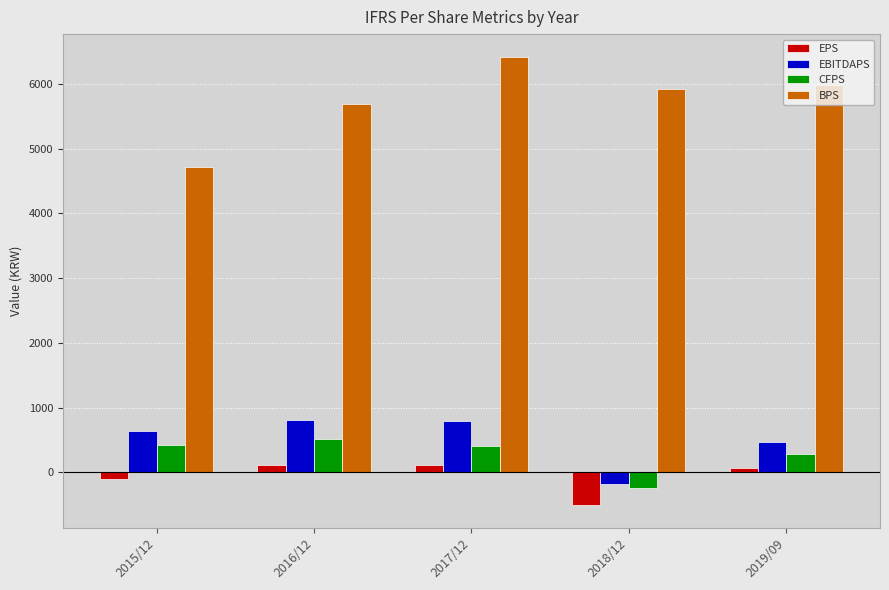

Which category has the lowest value across all series?

2018/12